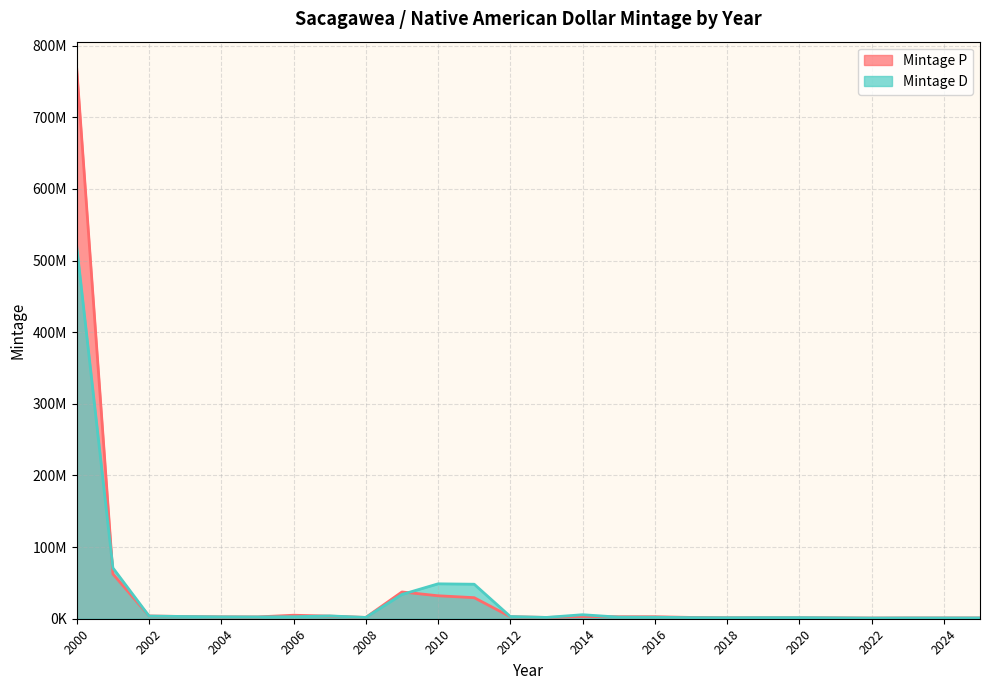

Which series has the largest range (max minus min)?

Mintage P